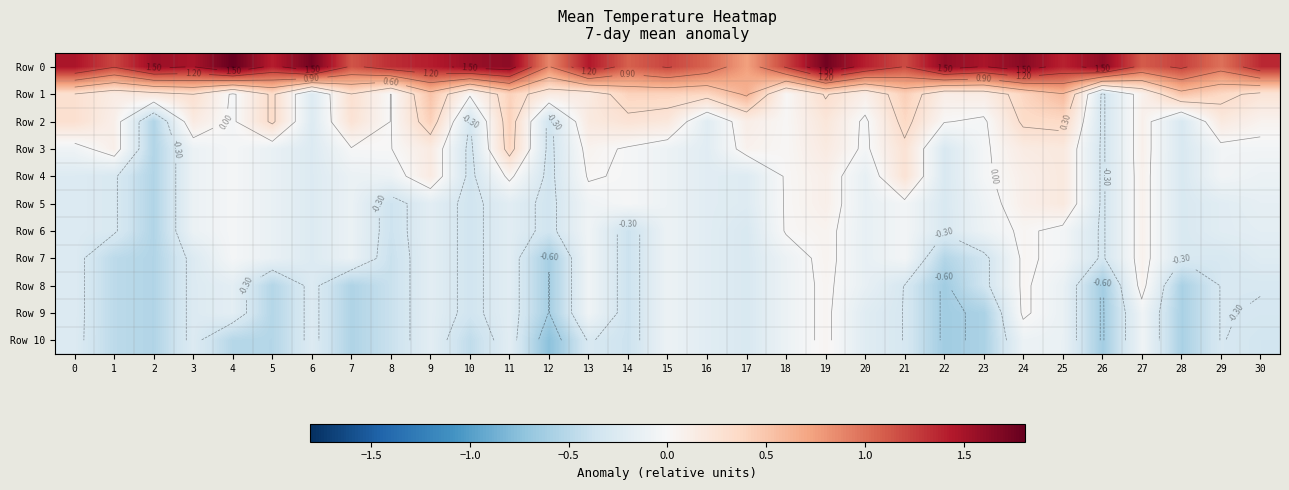

What is the sum of all Row 3 values?

-1.6